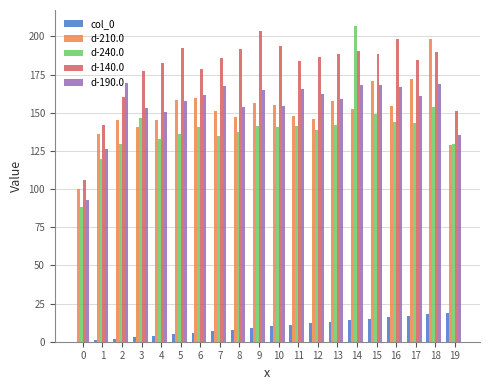

At which label does d-140.0 first exceed 186?

5